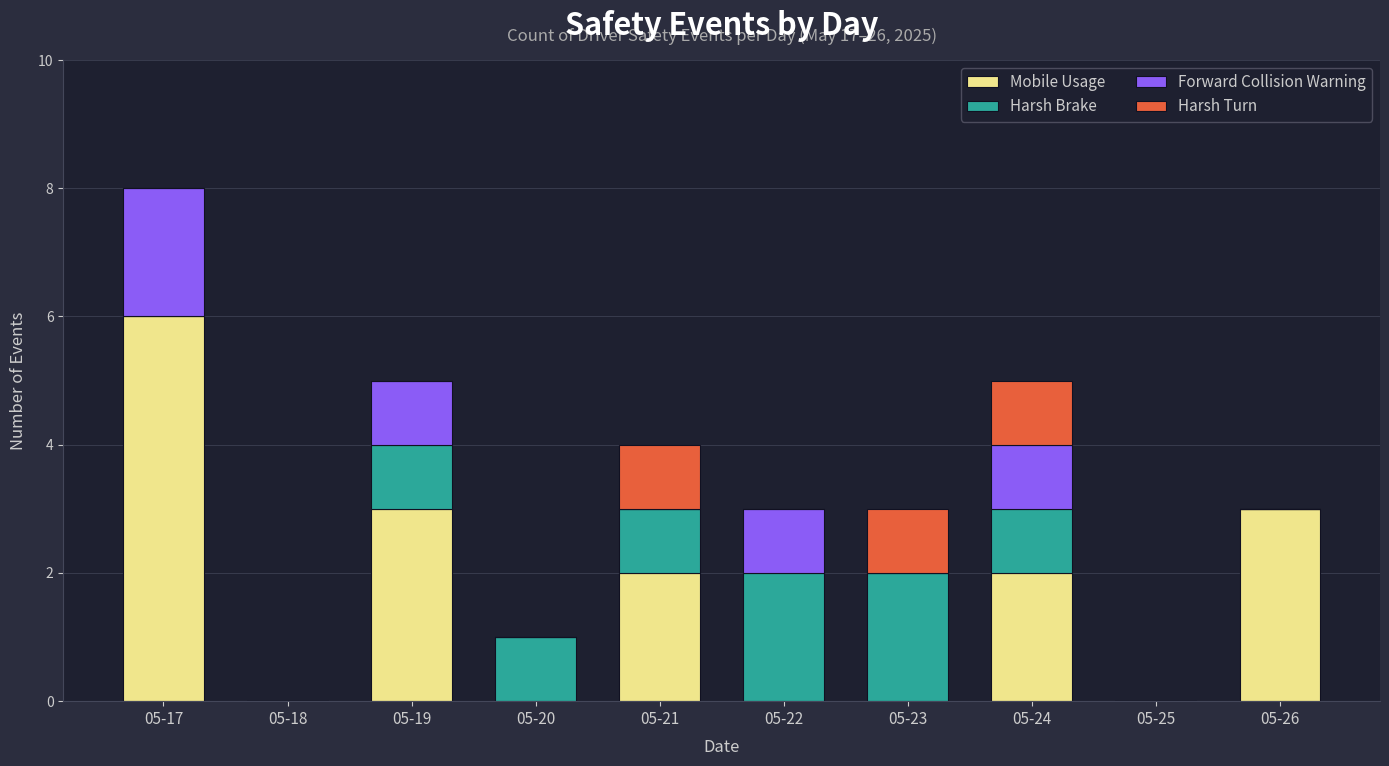

What is the sum of the Mobile Usage values at 05-24 and 05-26?

5